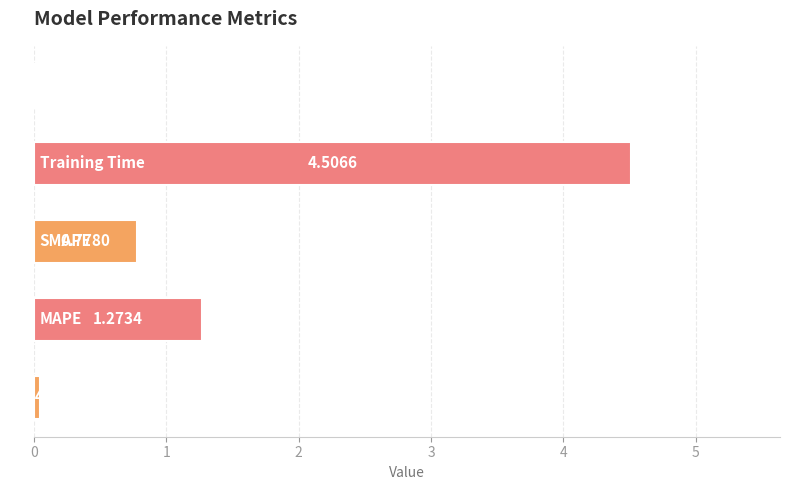

What is the difference between the maximum and minimum values?

4.5